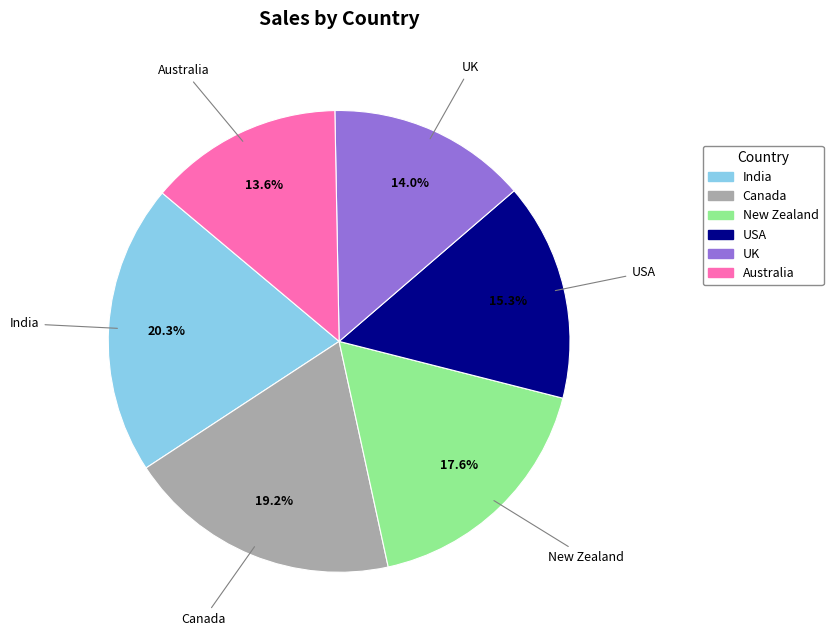

Count the number of slices in the pie.

6